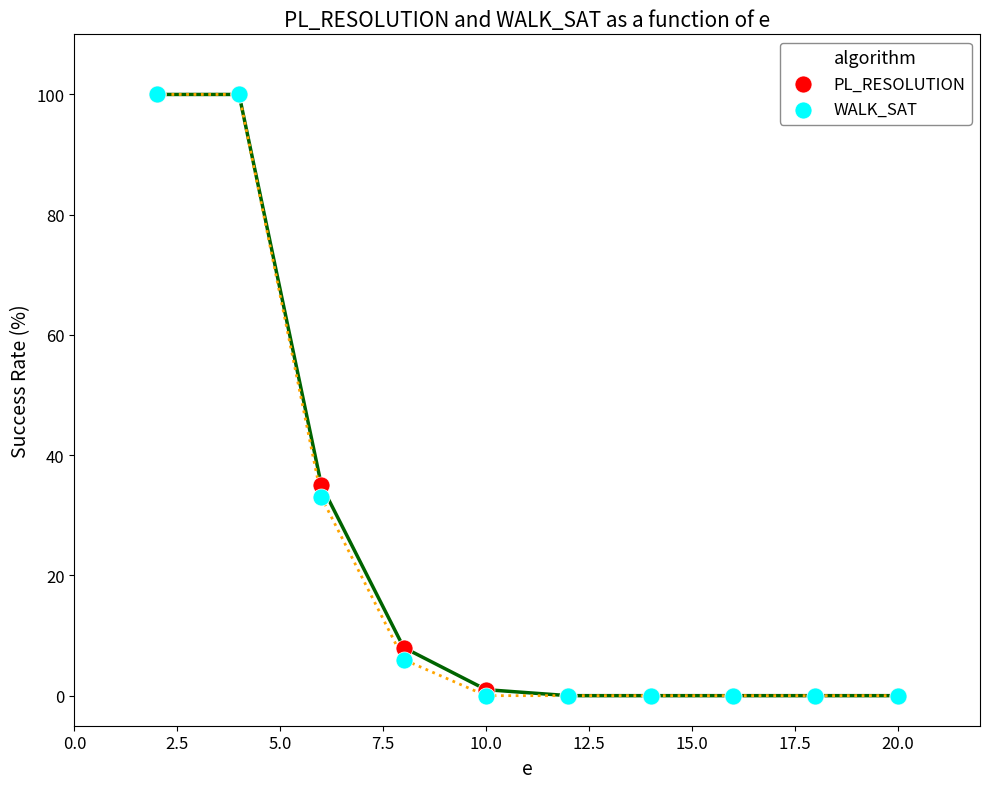

In the WALK_SAT series, what Y value is closest to 50?

33